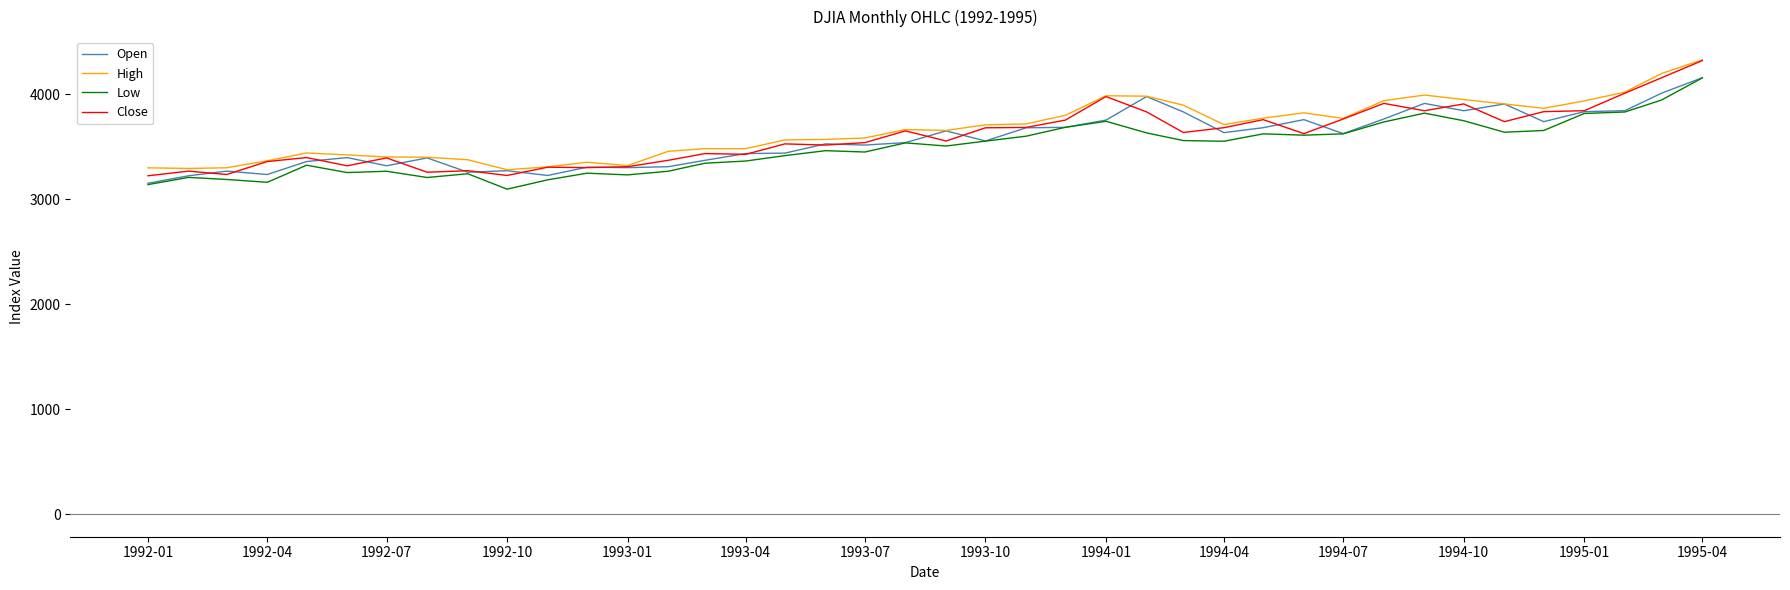

Which series has the widest spread of values?

Close